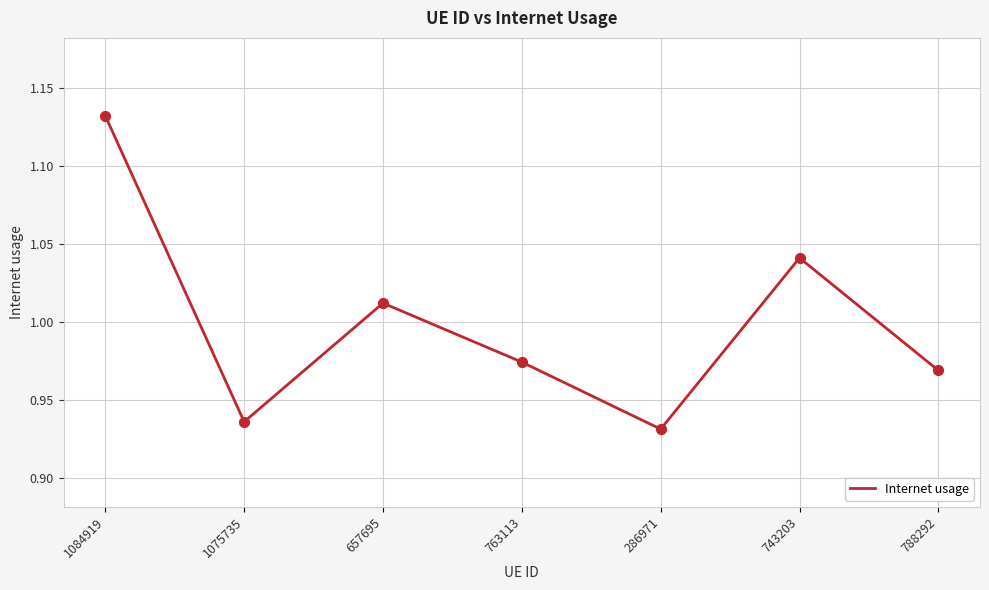

Which has a higher value, 743203 or 1075735?

743203